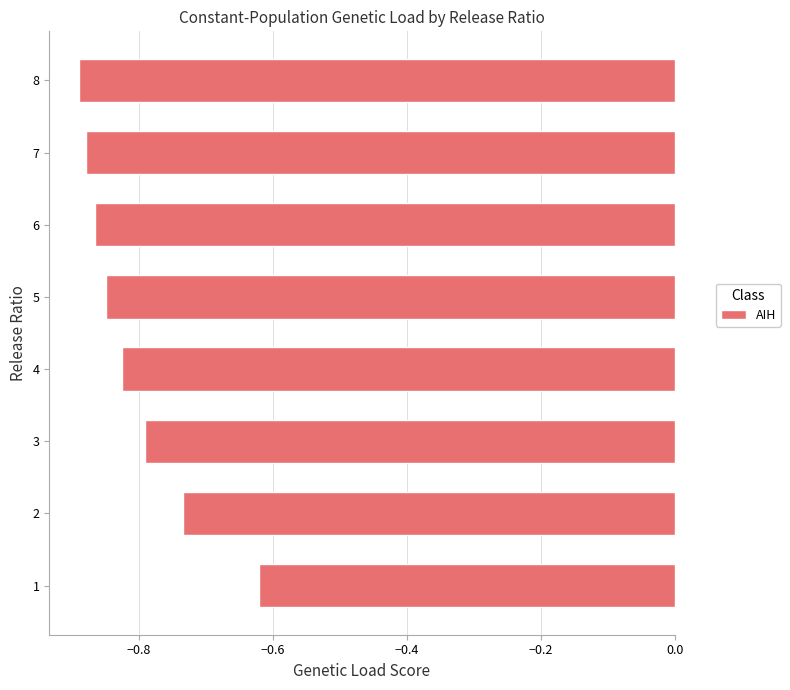

Which has a higher value, 8 or 6?

6